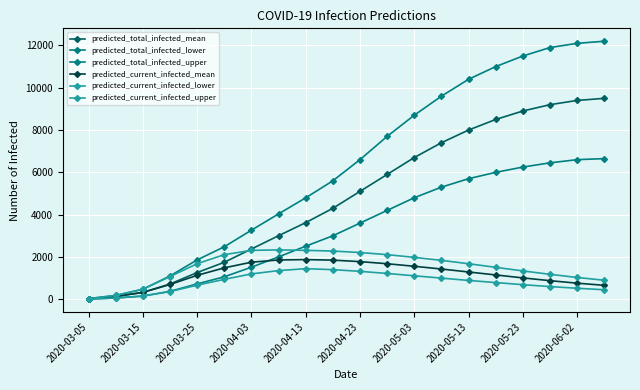

How many data points in predicted_total_infected_lower are less than 3600?

10